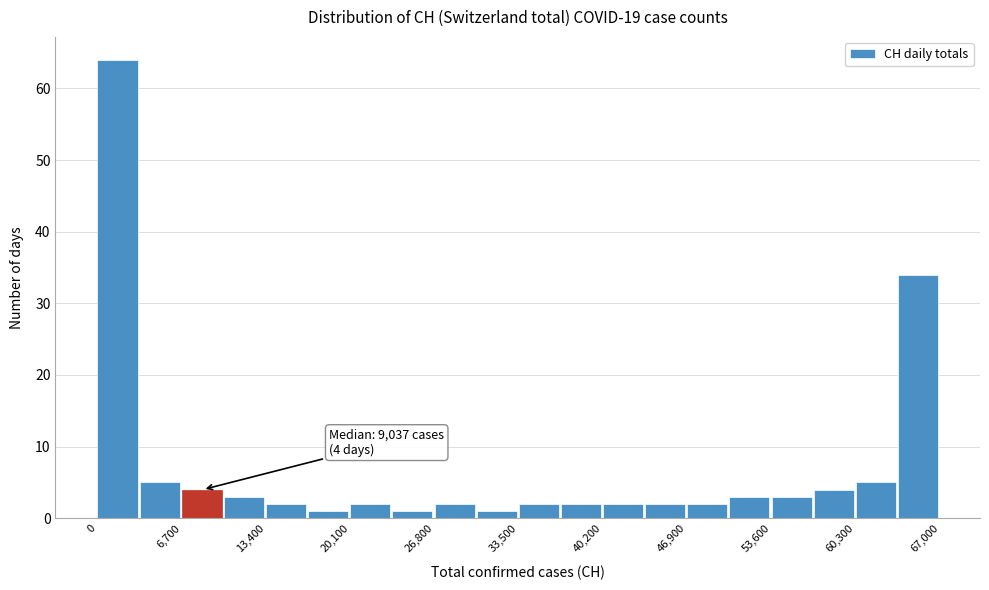

Around what value on the x-axis is the tallest bar? Give the approximate position of its centre, as read against the axis.

2000